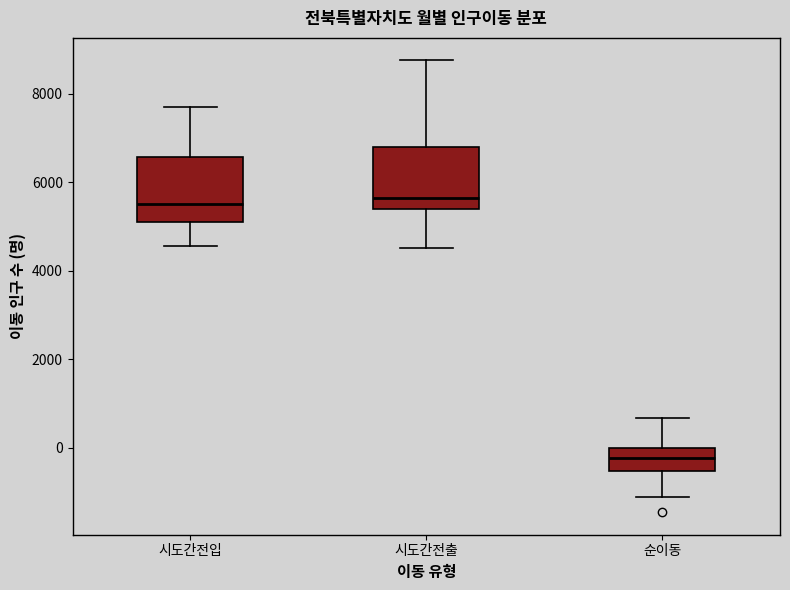

Reading left to right, transcribe this box plot: for each box, give where its median line is, the range the box spans, and where its two whiskers end, as read against the y-axis. The values are not printed on the chart, so give them approximately, as read against the axis.

시도간전입: median 5600, box 5200 to 6600, whiskers 4600 to 7800
시도간전출: median 5600, box 5400 to 6800, whiskers 4600 to 8800
순이동: median -200, box -600 to 0, whiskers -1200 to 600